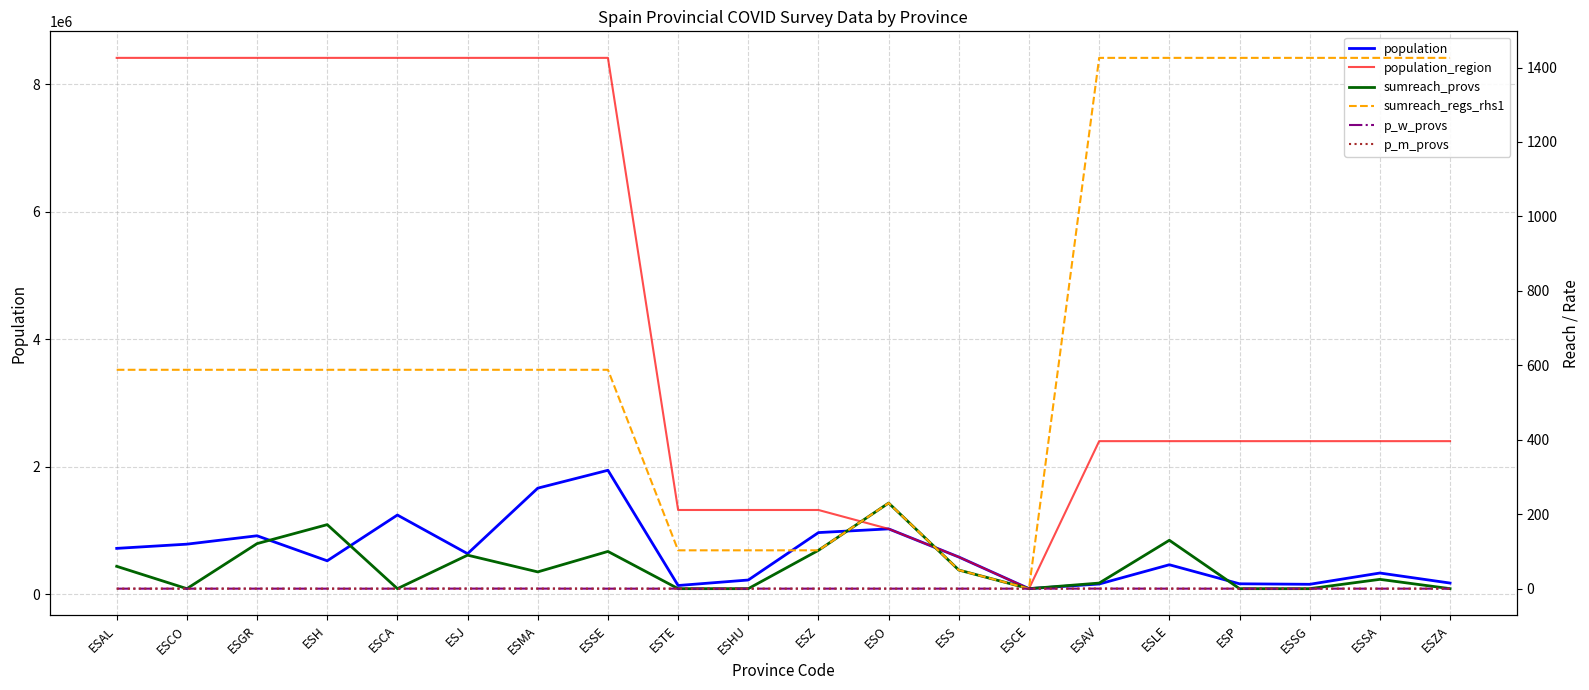

Rank the series by their maximum value, from highest to lowest.

population_region, population, sumreach_regs_rhs1, sumreach_provs, p_w_provs, p_m_provs